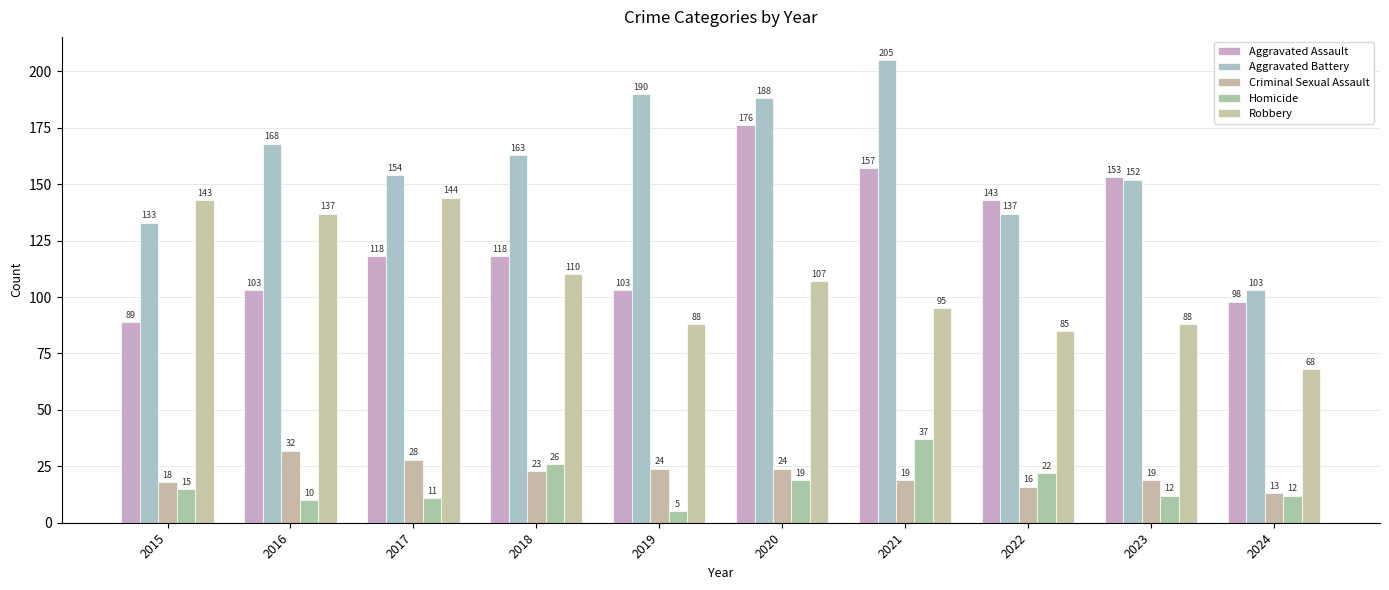

What is the spread (max minus min) of values at 2021?

186